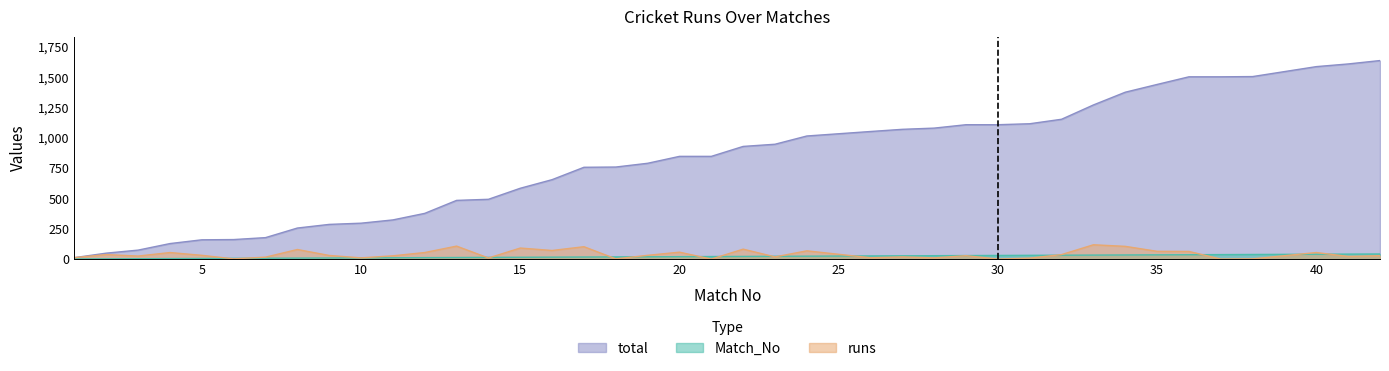

How many data points in Match_No are less than 21?

20